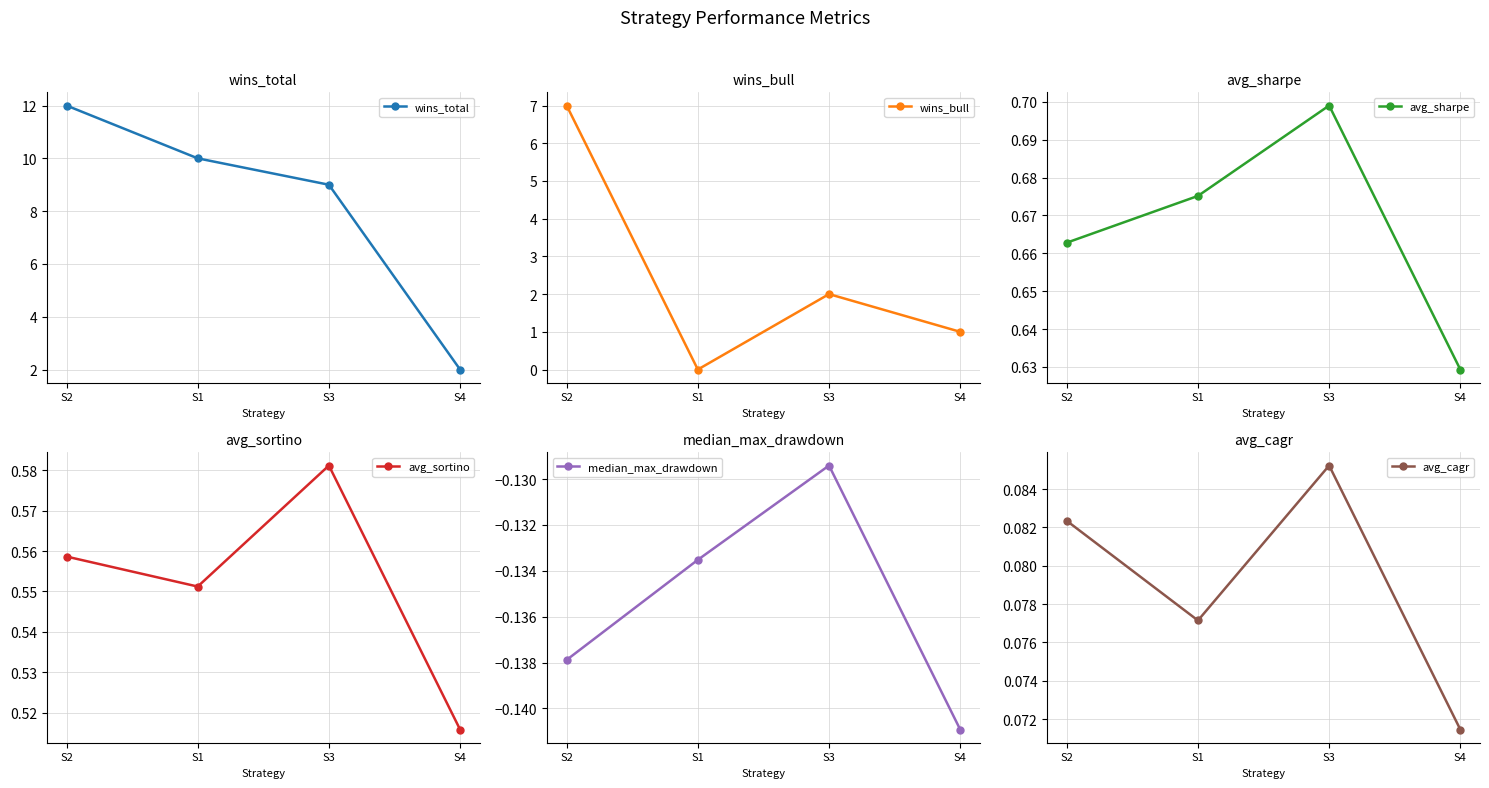

Which category has the lowest value across all series?

S4